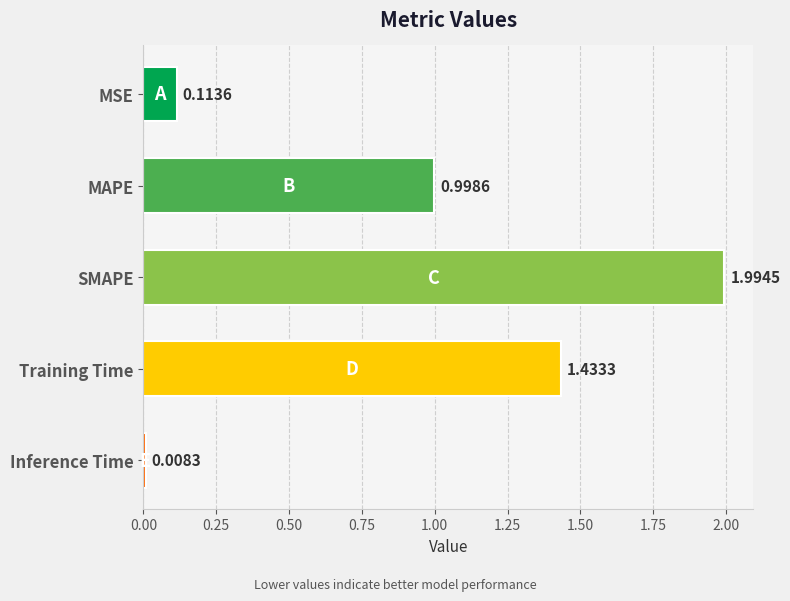

At which label is the value closest to 1?

MAPE